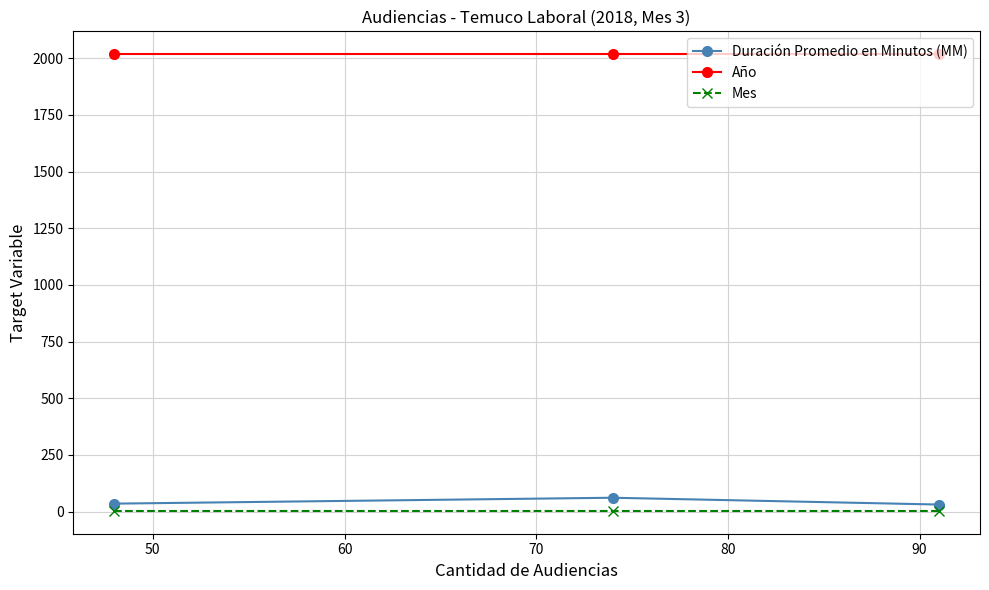

Count the number of data series in this chart.

3